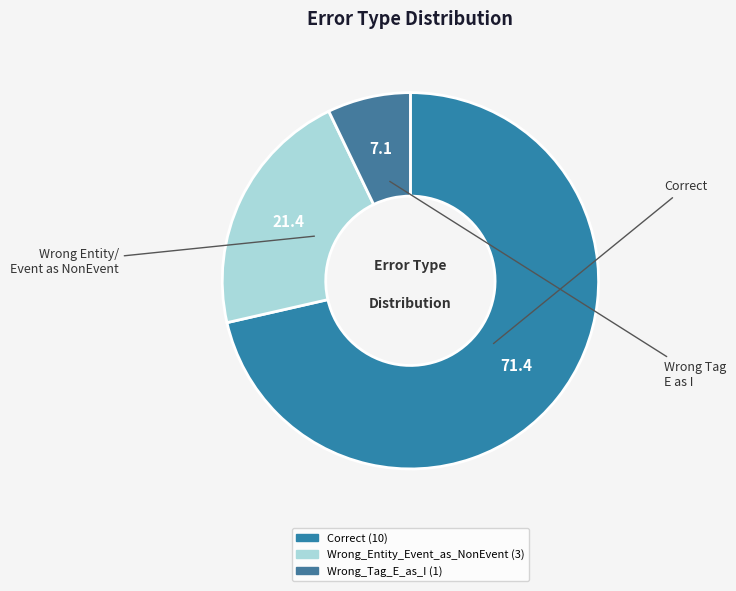

Which category has the smallest portion of the pie?

Wrong_Tag_E_as_I